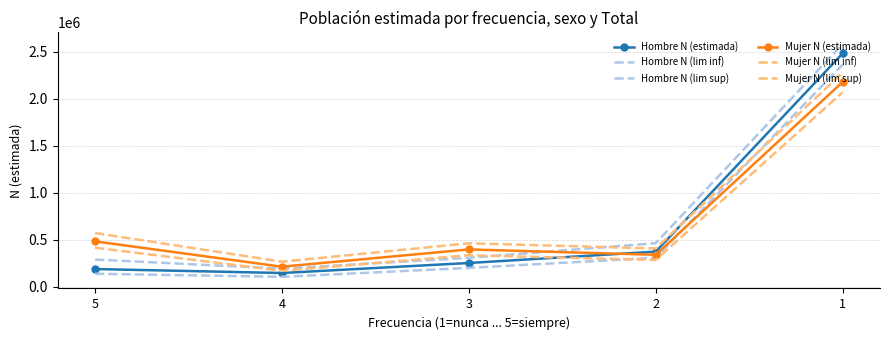

At which category does Hombre N (lim sup) reach its first local valley?

4